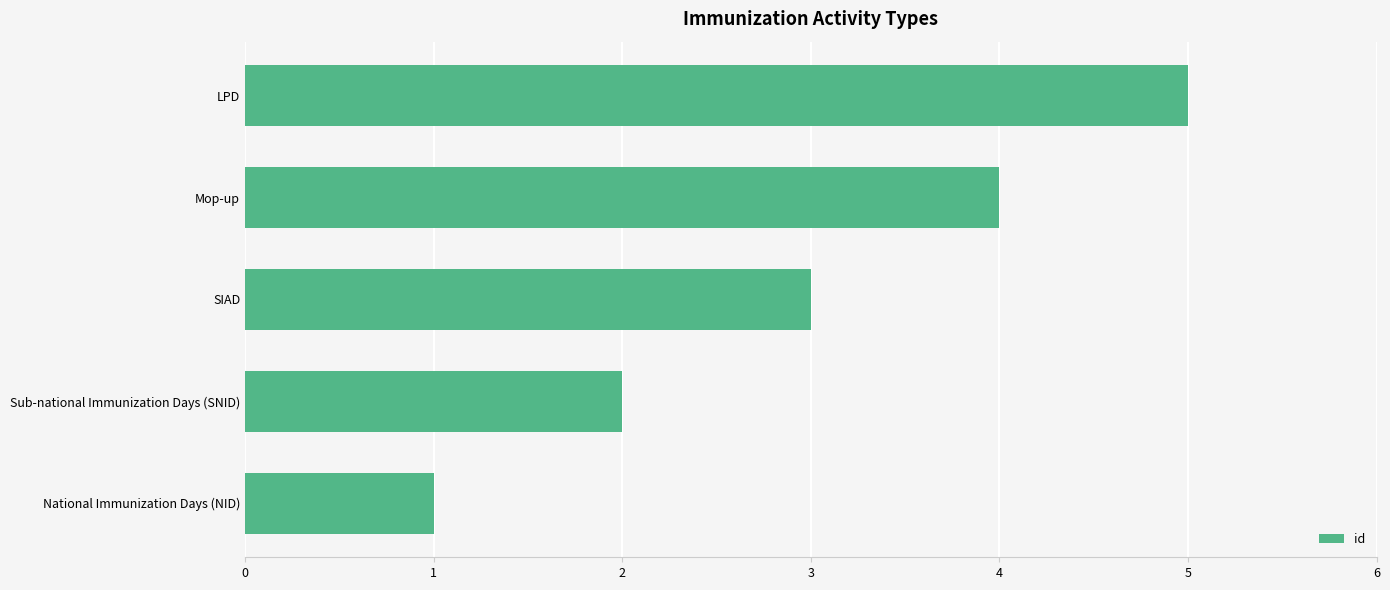

Where is the data nearest to the value 3?

SIAD